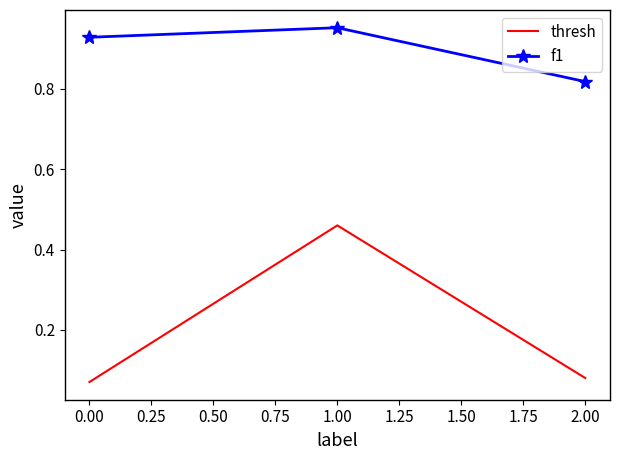

What is the sum of the f1 values at 1.00 and 0.00?

1.9